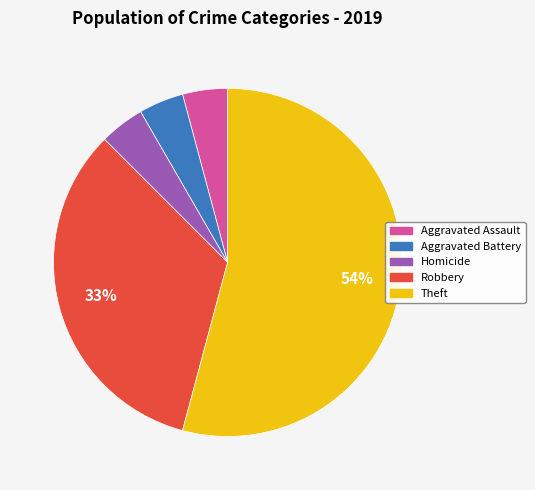

To the nearest percent, what is the average slice percentage?

20%